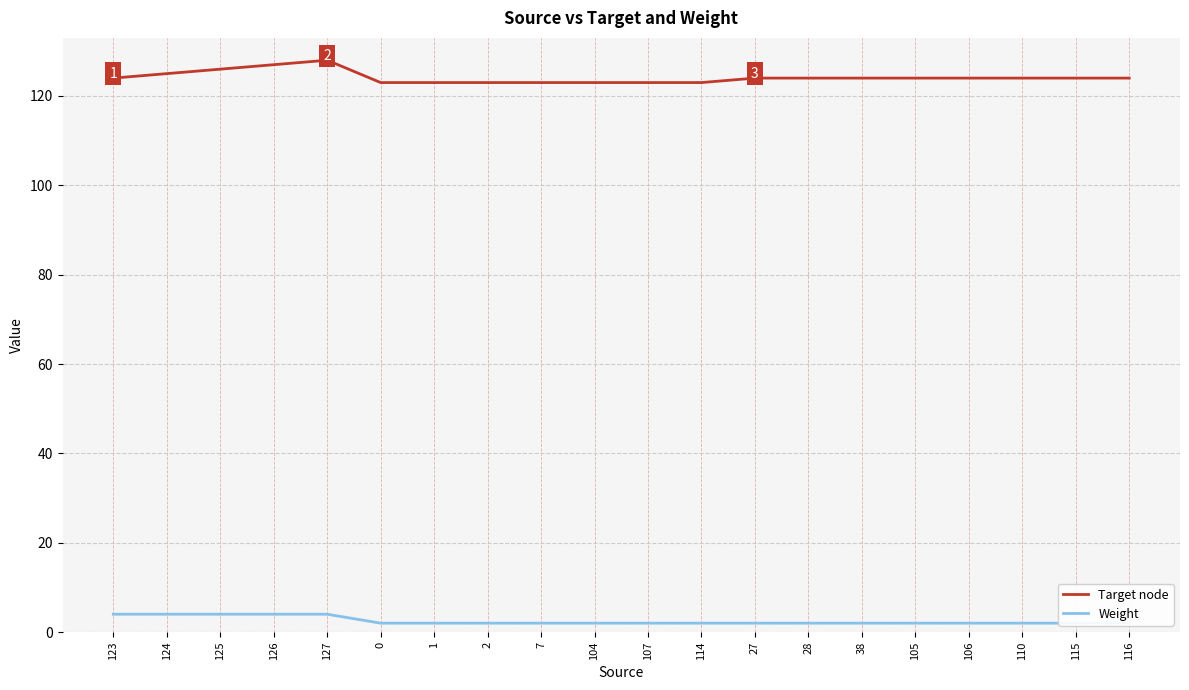

True or false: Target node has a value of 126 at 125.

True